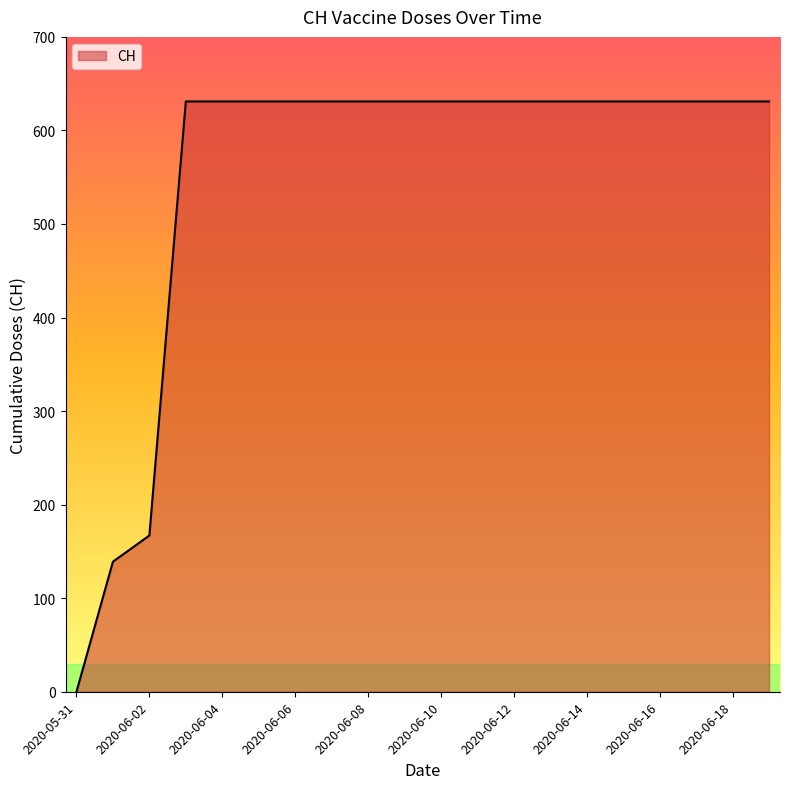

What is the difference between the maximum and minimum values?

631